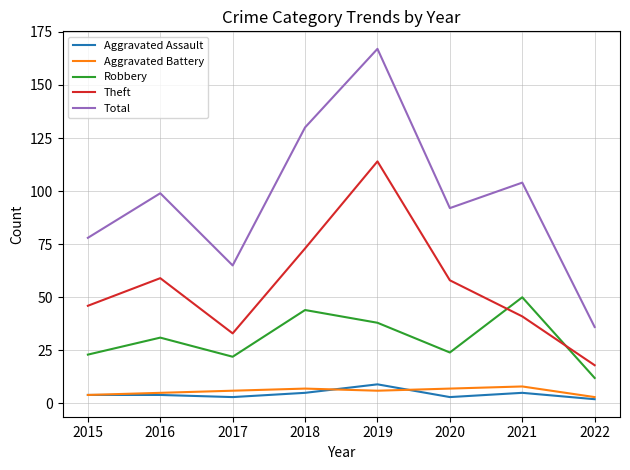

What is the average value of the Aggravated Battery series?

6